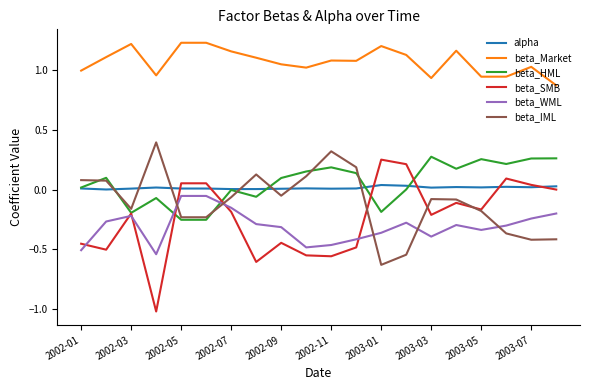

What is the lowest value of the beta_SMB series?

-1.0